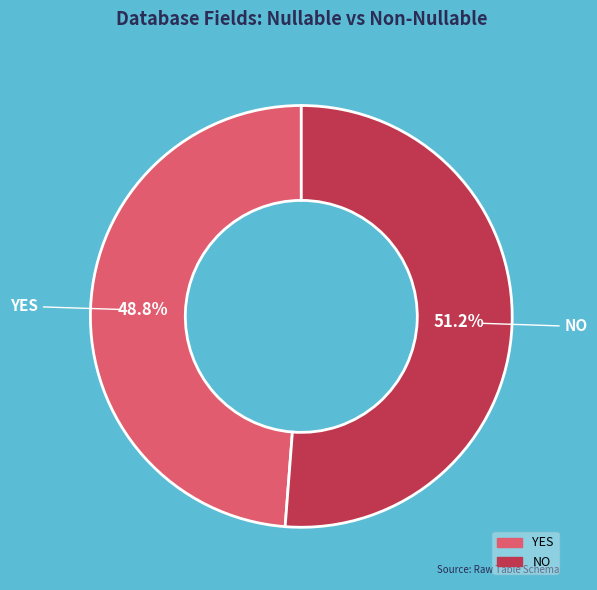

Do YES and NO together represent more than half of the pie?

Yes